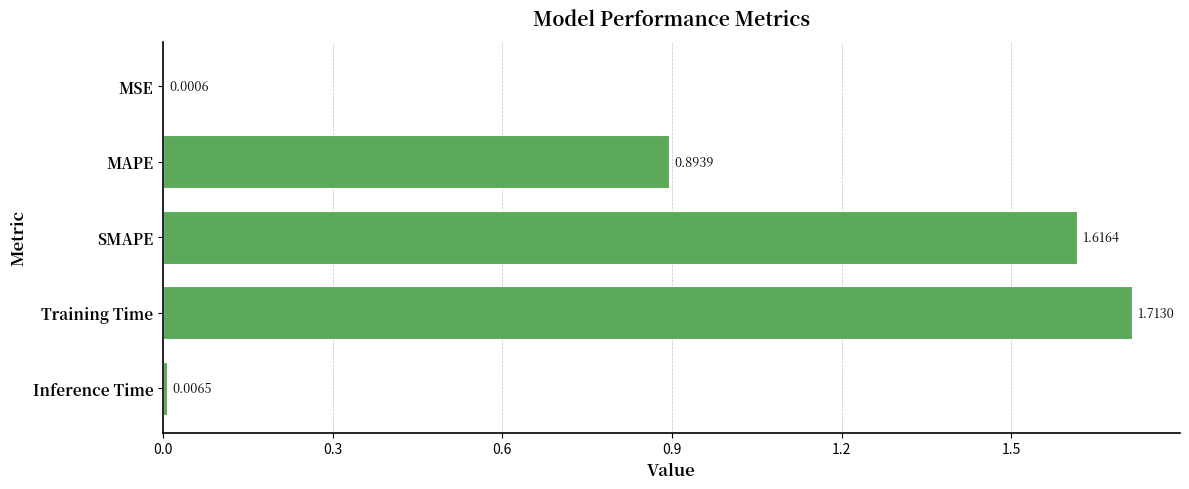

At which label is the value closest to 0?

MSE